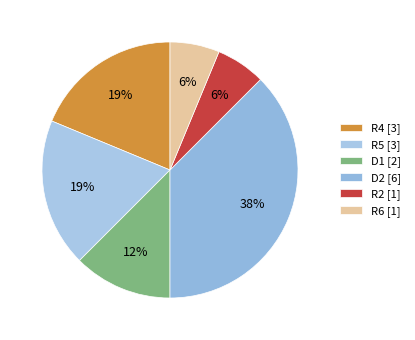

Count the number of slices in the pie.

6